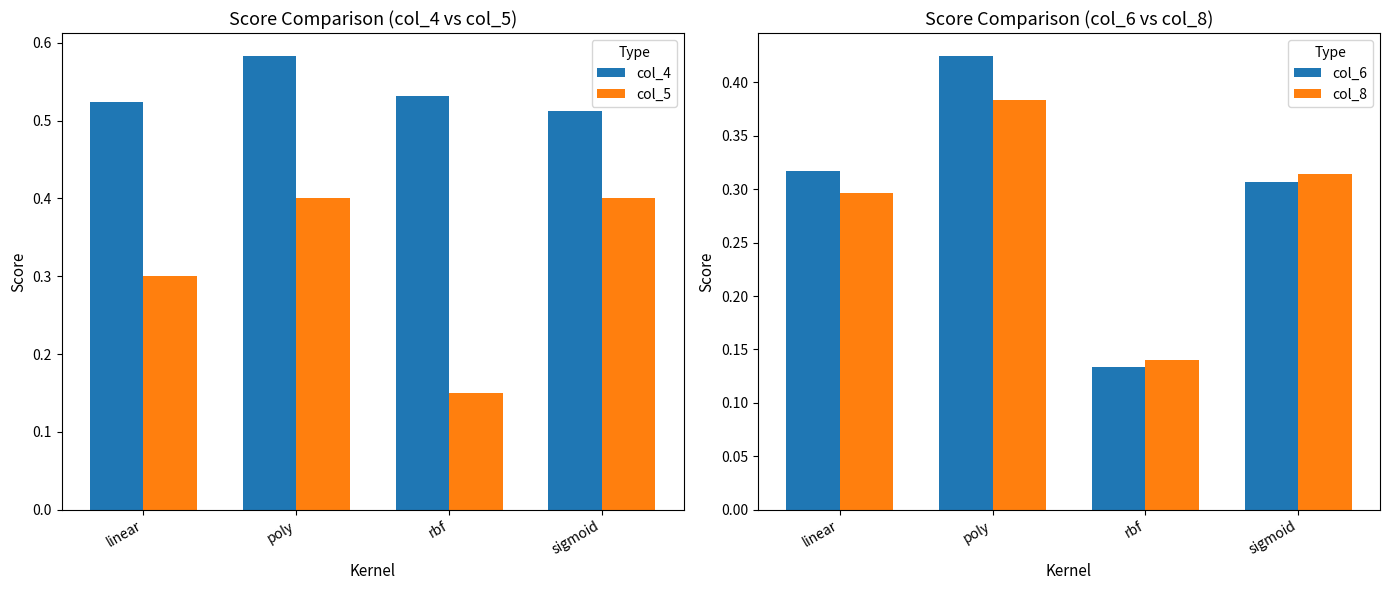

What is the sum of the col_6 values at linear and poly?

0.7